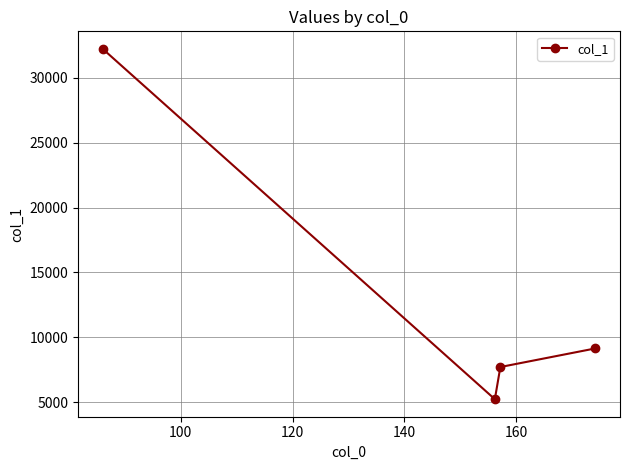

What is the difference between the maximum and second lowest values?

24528.5